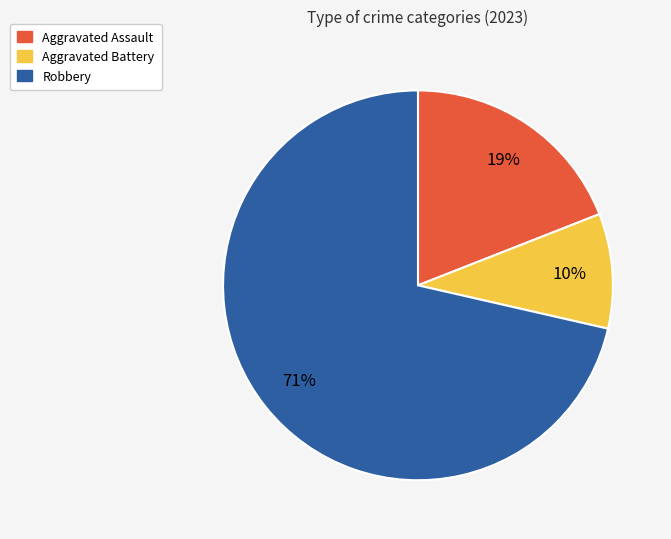

To the nearest percent, what is the average slice percentage?

33%